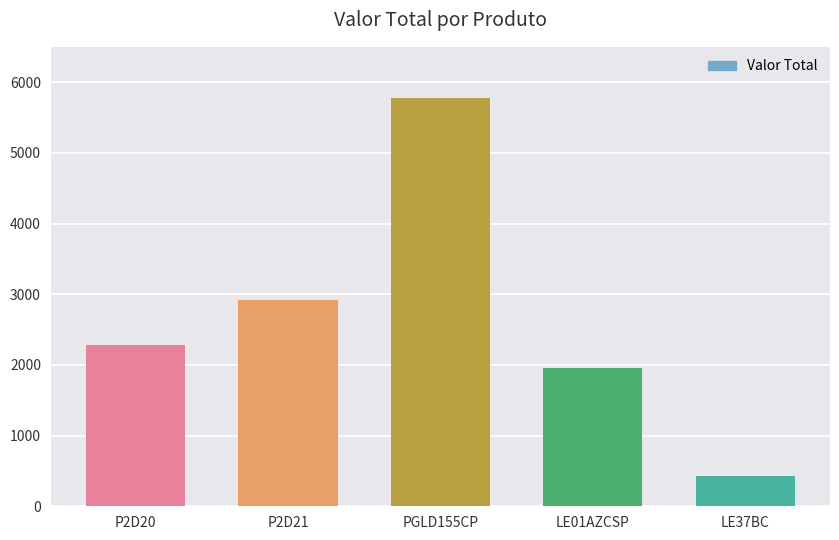

Rank the categories by value from lowest to highest.

LE37BC, LE01AZCSP, P2D20, P2D21, PGLD155CP